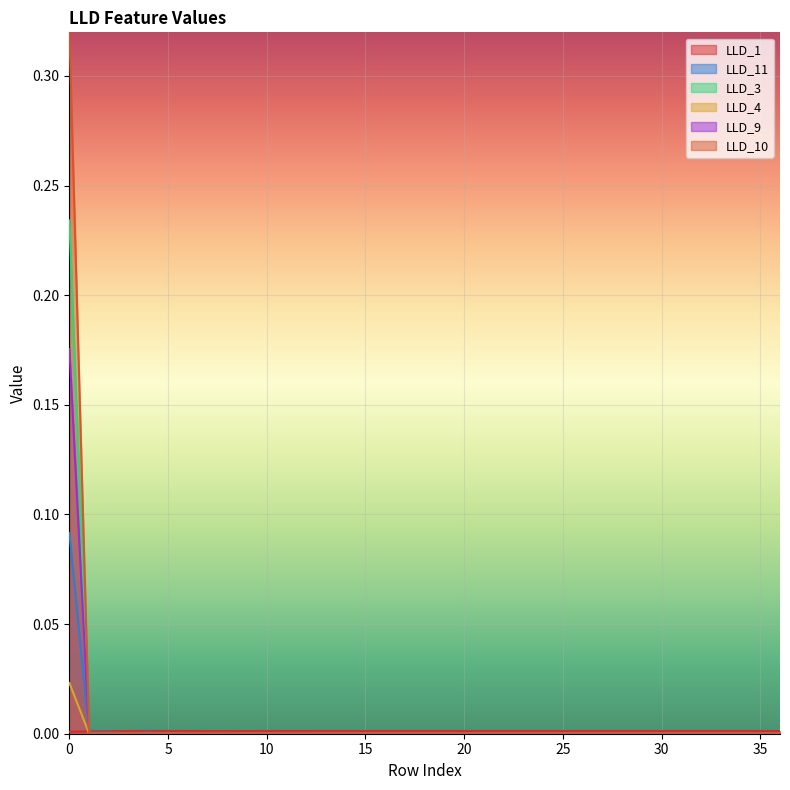

What is the difference between the maximum and minimum values in the LLD_10 series?

0.2